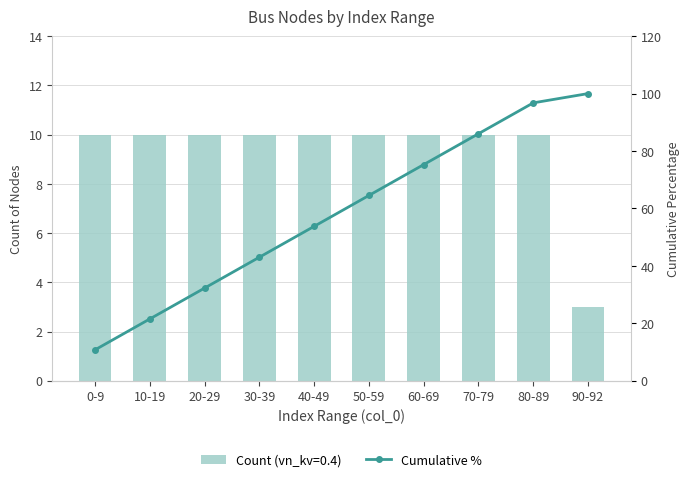

List the labels in order of value, smallest first.

0-9, 10-19, 20-29, 30-39, 40-49, 50-59, 60-69, 70-79, 80-89, 90-92